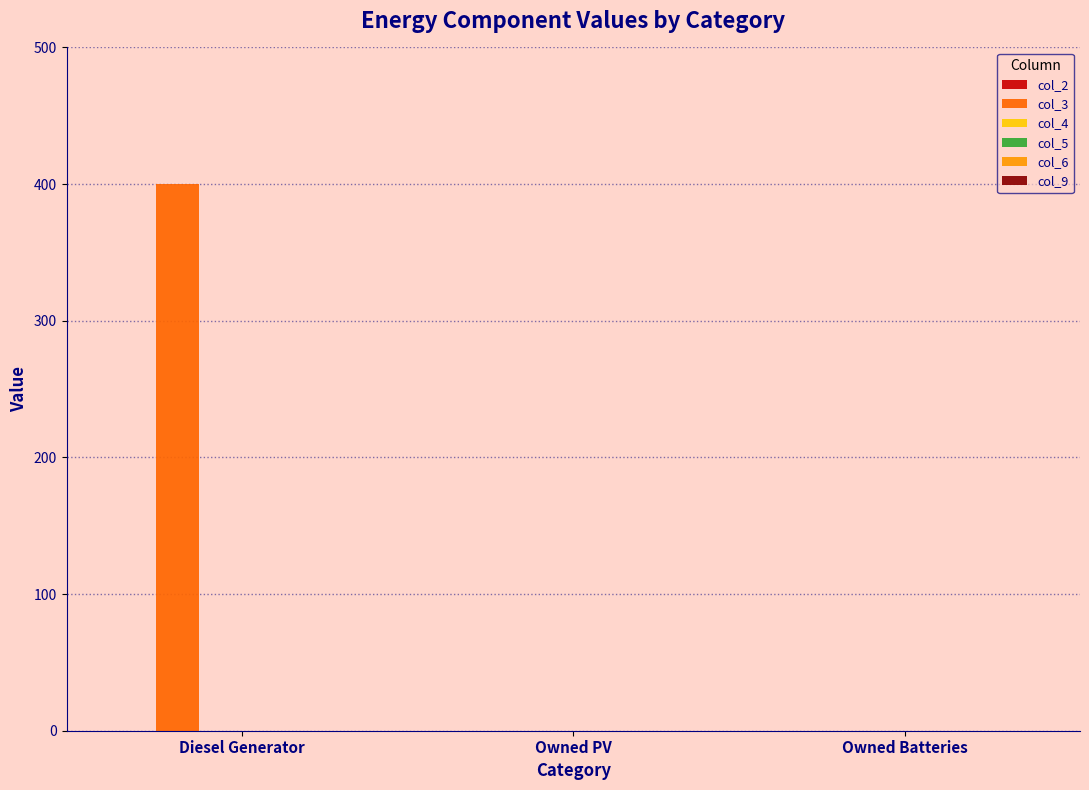

What is the greatest value displayed?

400